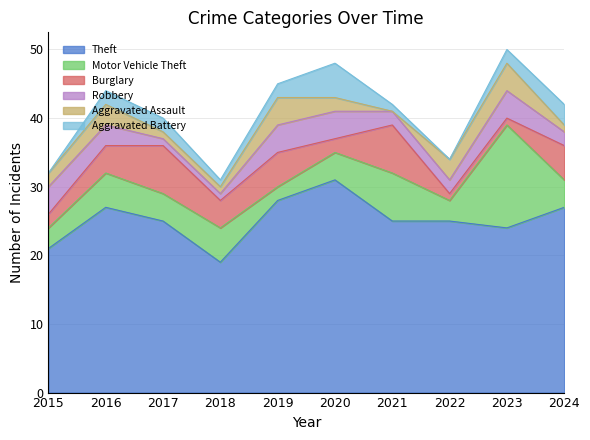

Does the chart have visible grid lines?

Yes